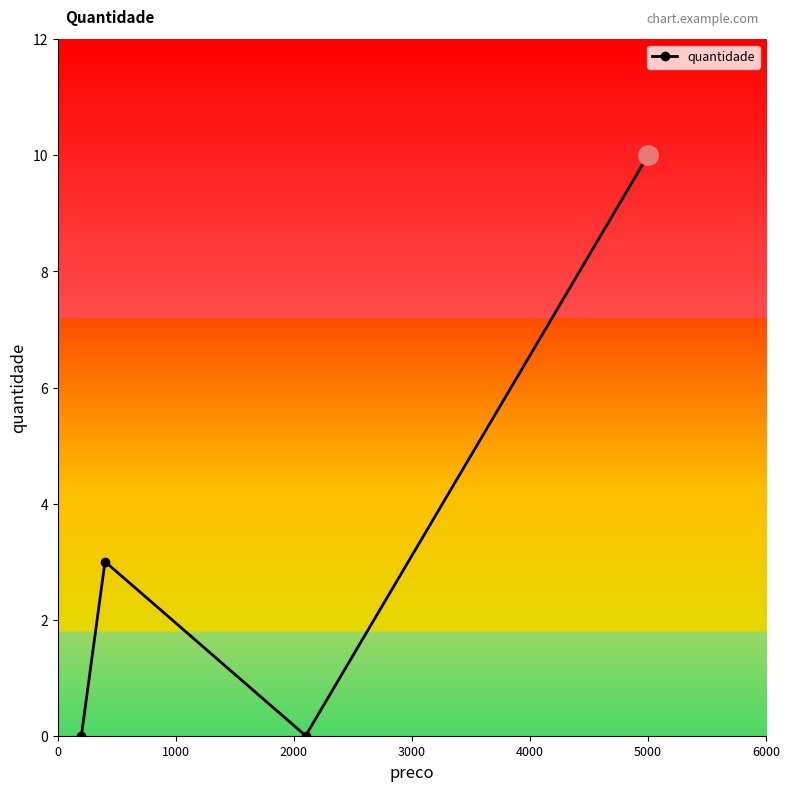

What is the difference between the maximum and minimum values?

10